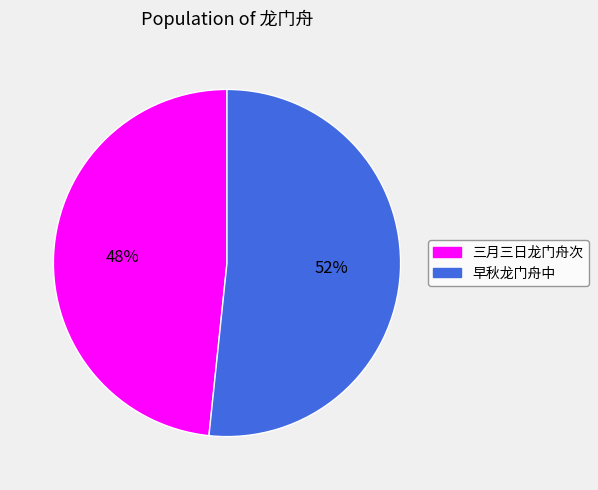

Which has a higher value, 早秋龙门舟中 or 三月三日龙门舟次?

早秋龙门舟中